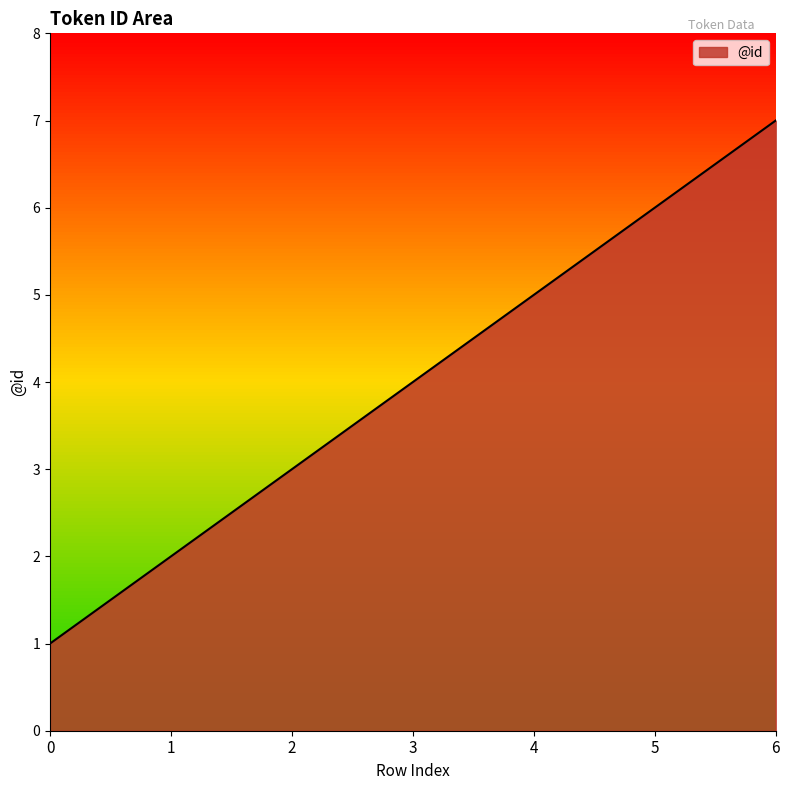

Where is the data nearest to the value 4?

3